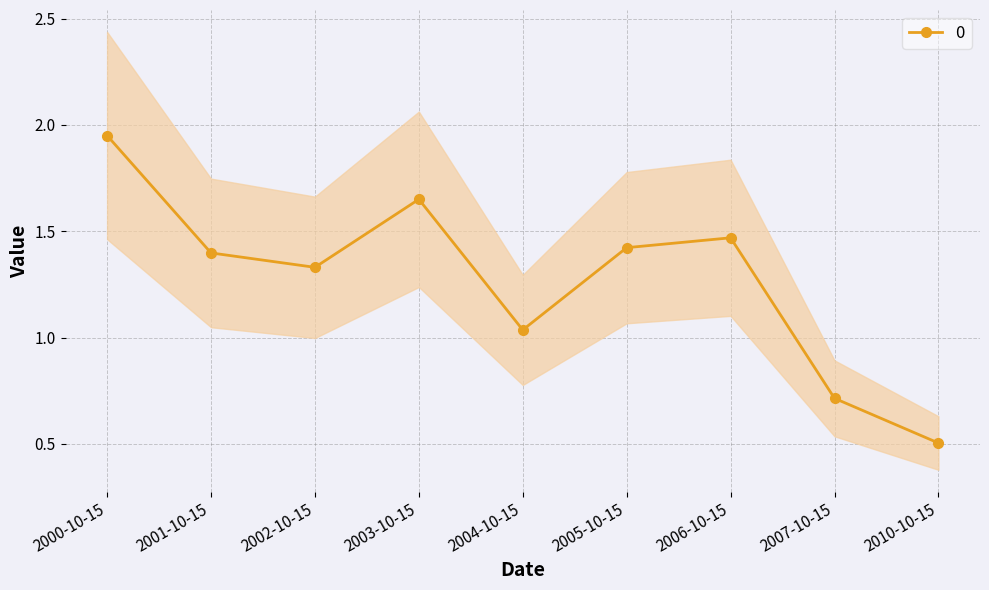

What is the label of the 3rd point from the right?

2006-10-15